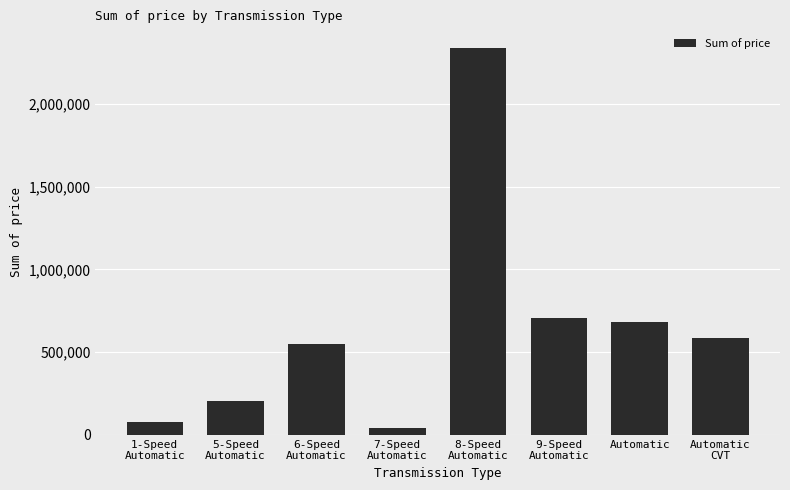

Where does the data first go above 585913?

8-Speed
Automatic